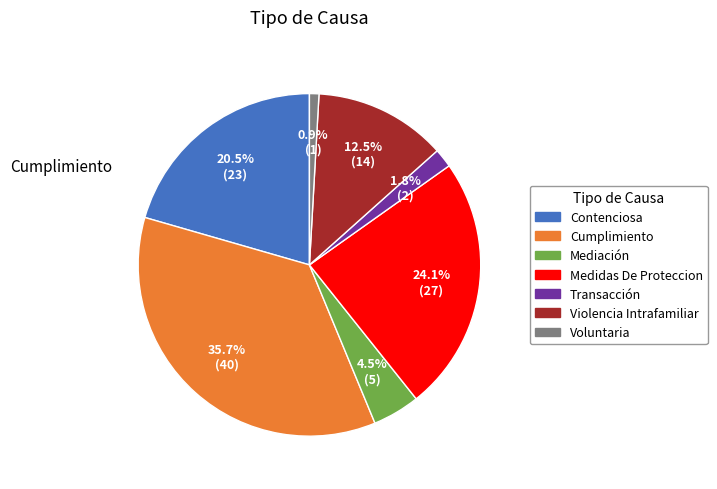

Approximately how many times larger is the value at Transacción compared to Voluntaria?

2.0